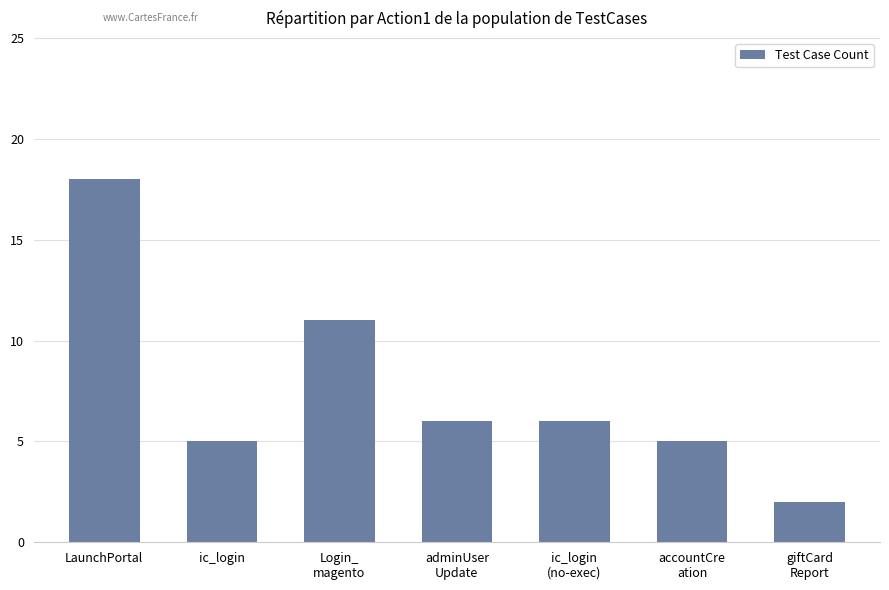

Reading left to right, what are all the values shown in this chart?

18	5	11	6	6	5	2